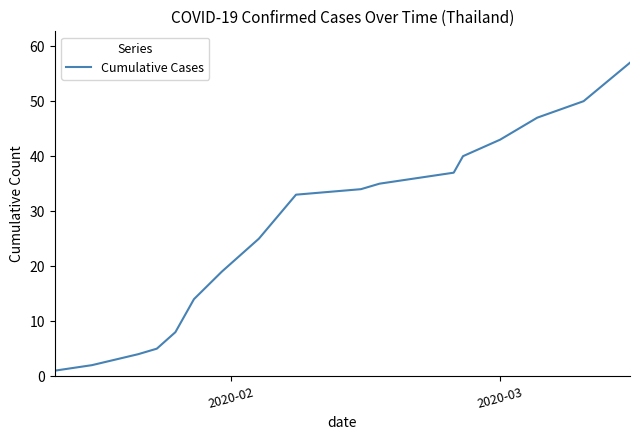

What is the greatest value displayed?

57